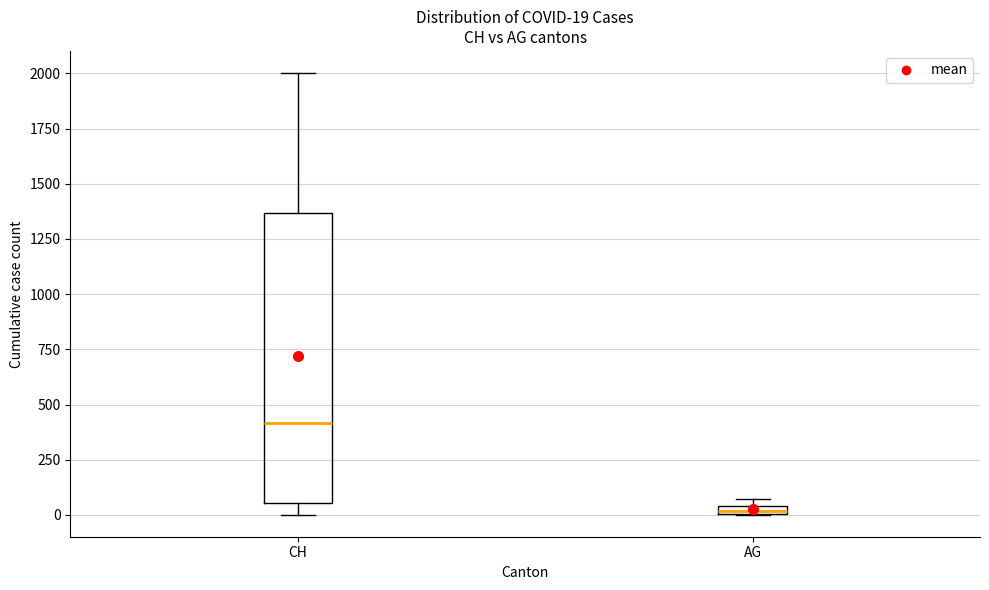

Which box's median line is the lowest?

AG